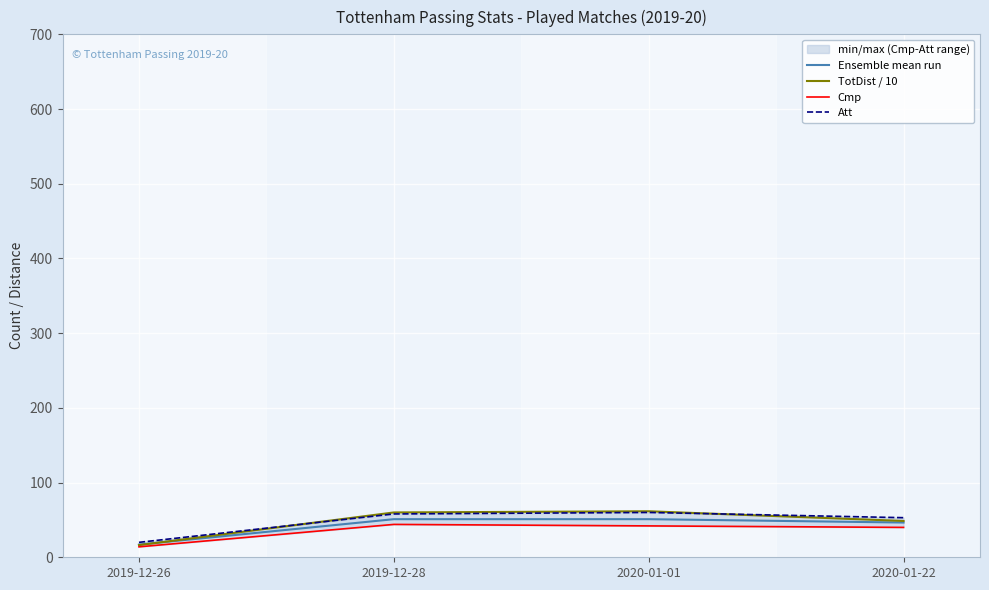

In Att, how many points are higher than both neighbors (excluding endpoints)?

1